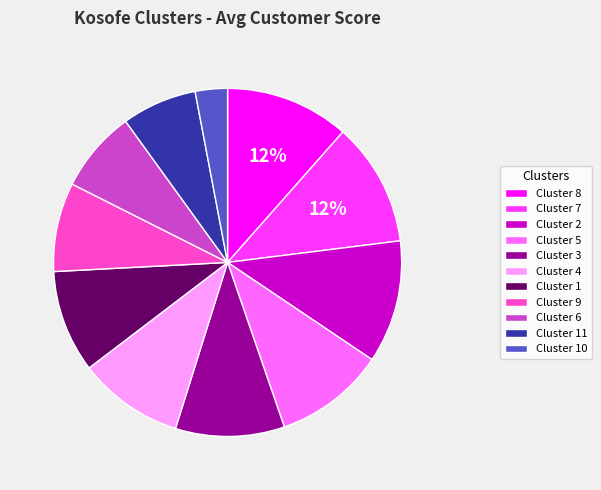

Does any single category account for the majority?

No